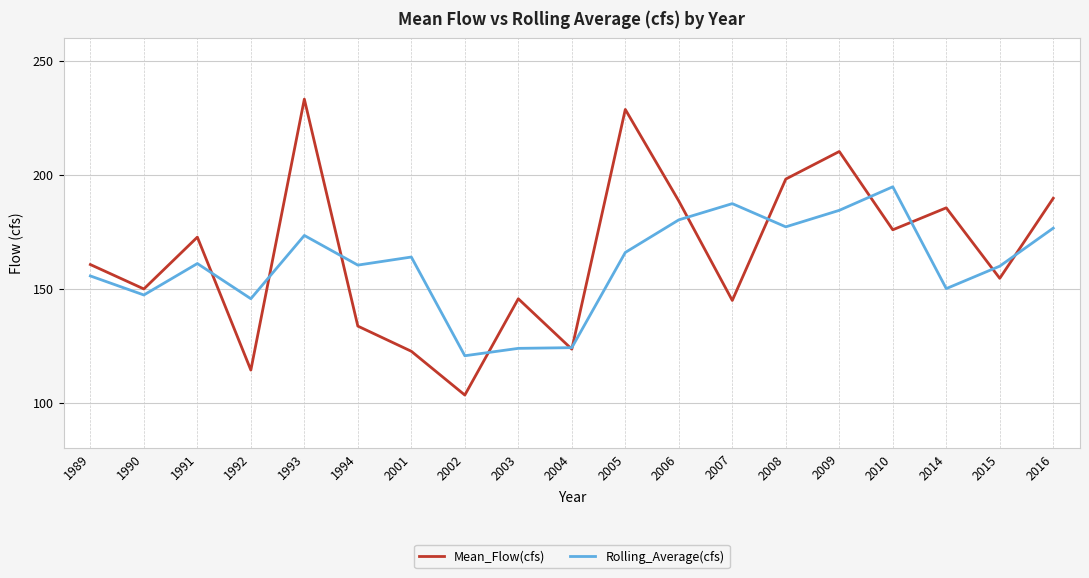

Which series has the largest total across all categories?

Mean_Flow(cfs)